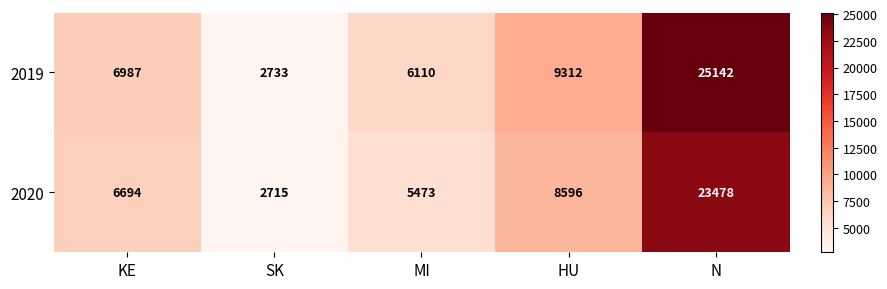

At how many categories does at least one series exceed 5196?

4